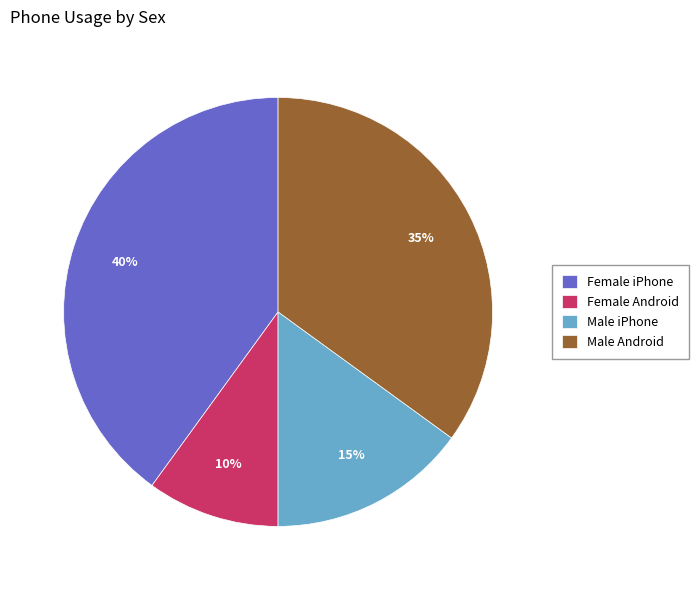

Approximately how many times larger is the value at Male iPhone compared to Male Android?

0.4